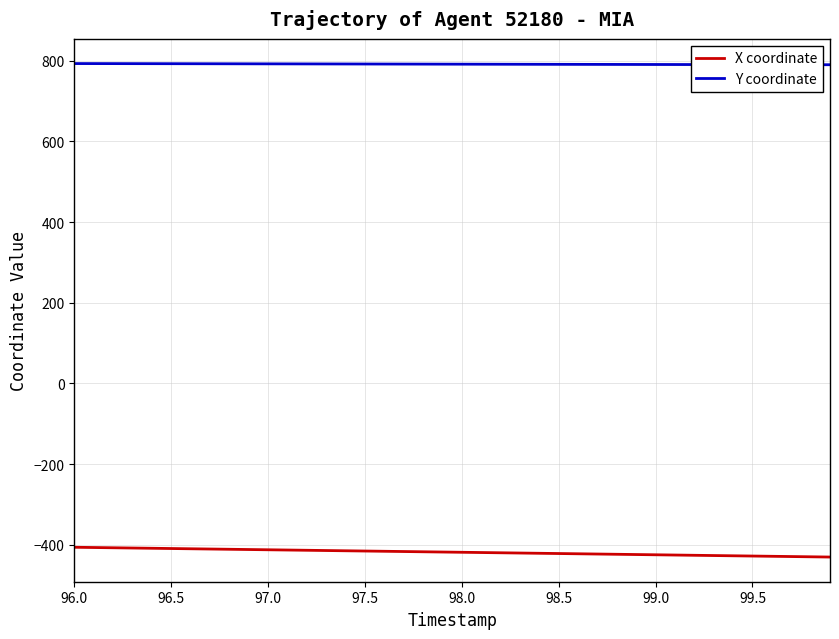

List the series in order of their overall mean, highest first.

Y coordinate, X coordinate